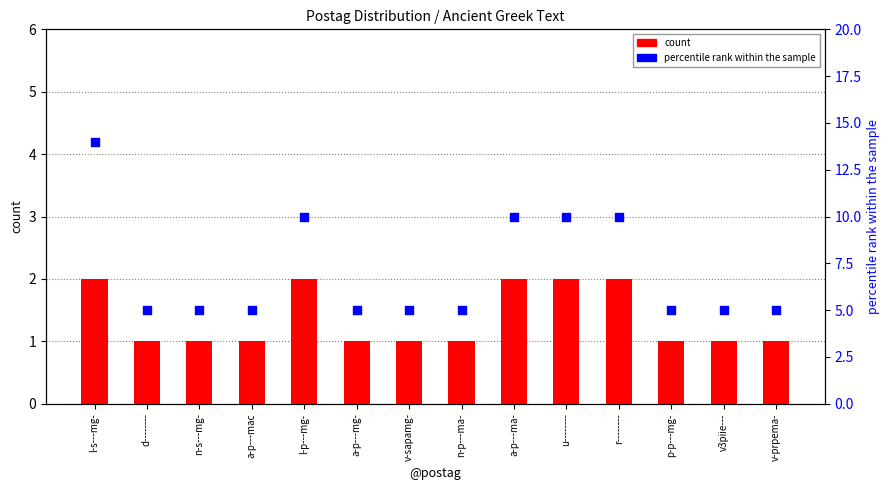

At which category is the sum across all series the highest?

l-s---mg-